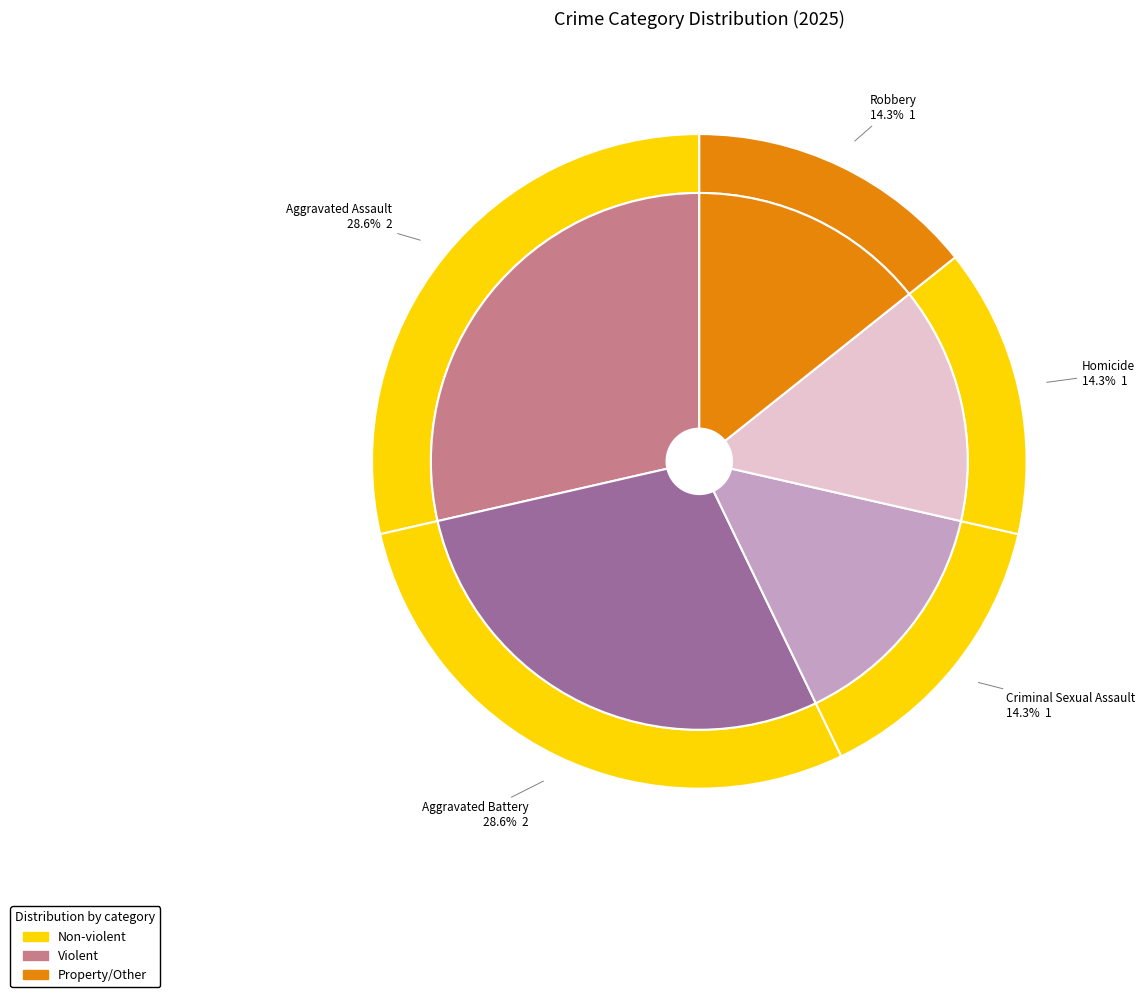

To the nearest percent, what is the combined percentage of Homicide and Aggravated Assault?

43%